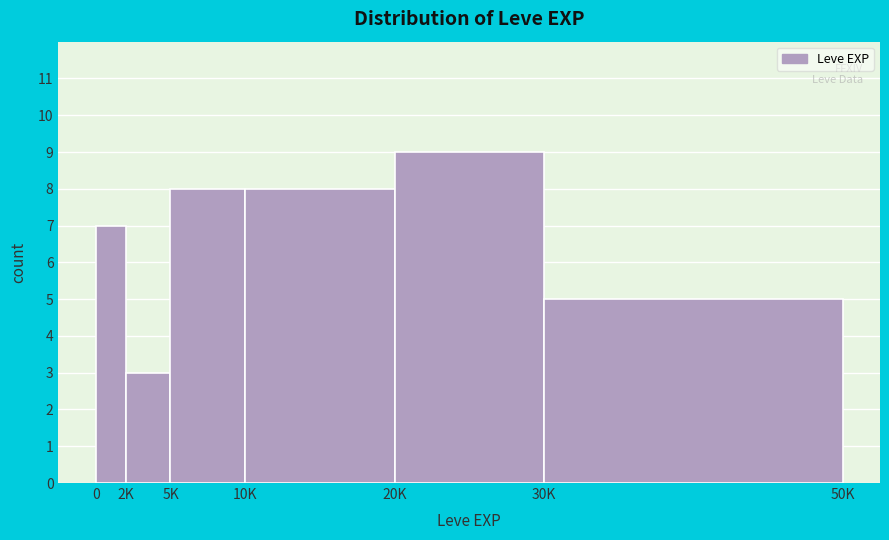

Reading left to right, transcribe all the data shown in this chart.

7	3	8	8	9	5